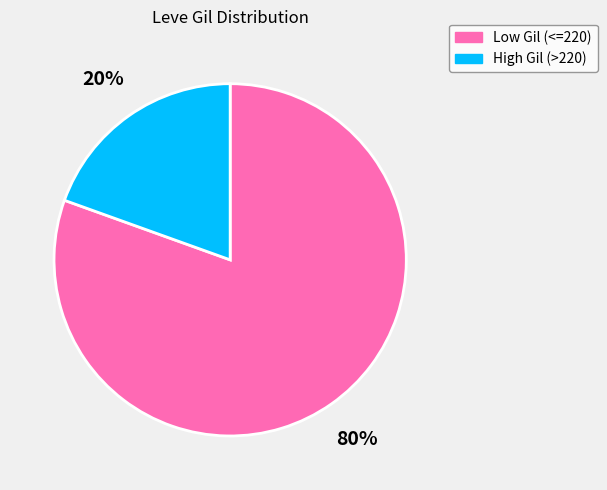

To the nearest percent, what is the average slice percentage?

50%